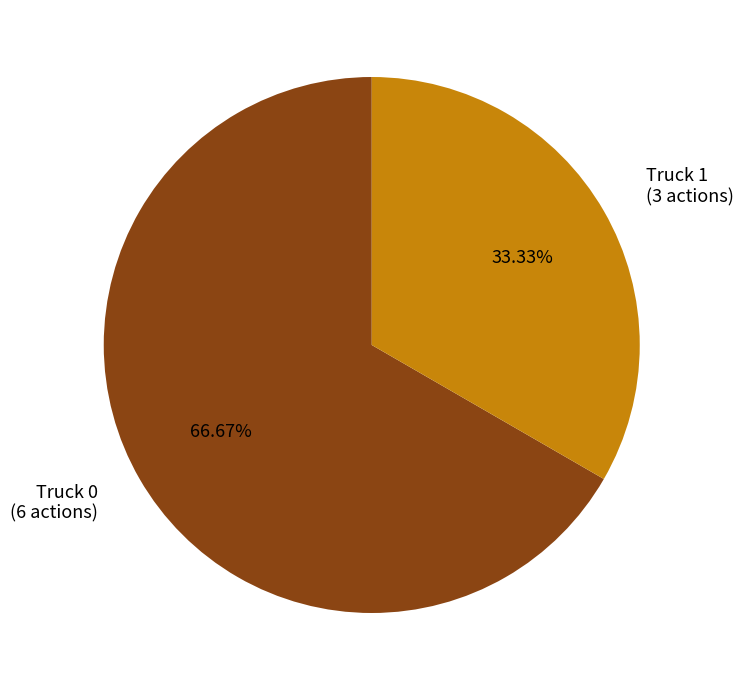

Rank the categories by value from highest to lowest.

Truck 0, Truck 1